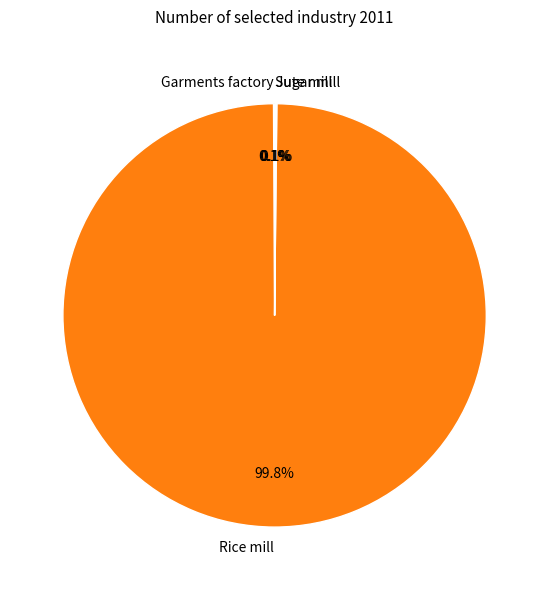

To the nearest percent, what percentage of the pie is Rice mill?

100%